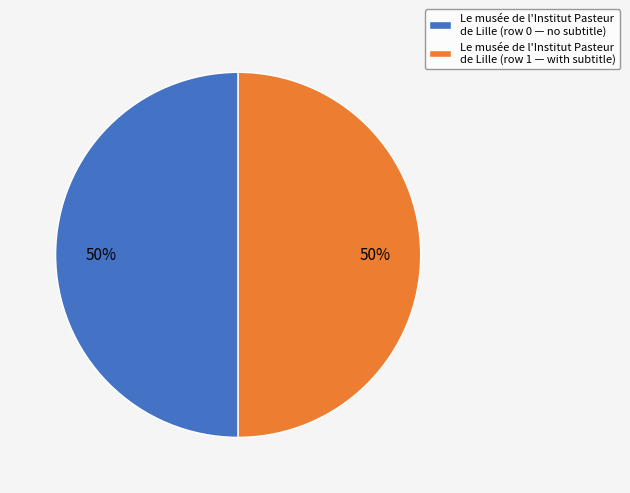

To the nearest percent, what is the average slice percentage?

50%